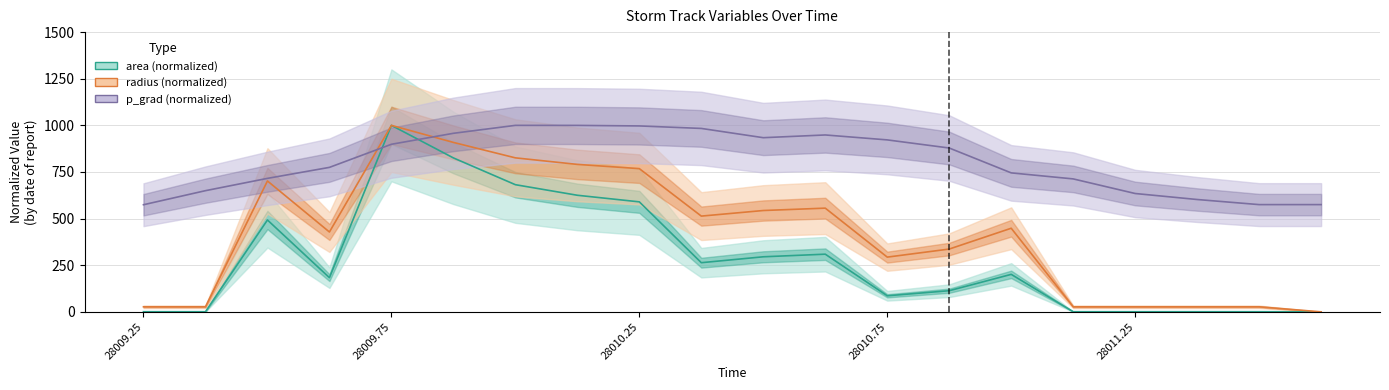

List the series in order of their overall mean, highest first.

p_grad, radius, area